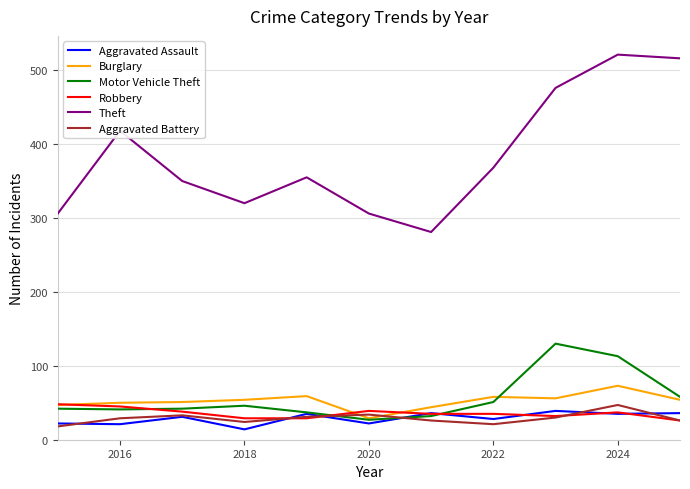

Which series has the largest range (max minus min)?

Theft